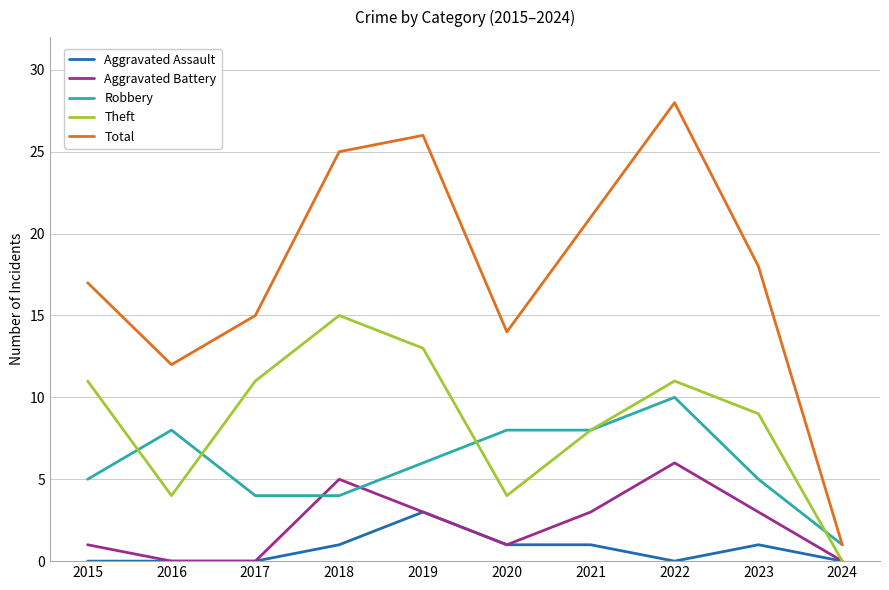

Which series has the largest total across all categories?

Total